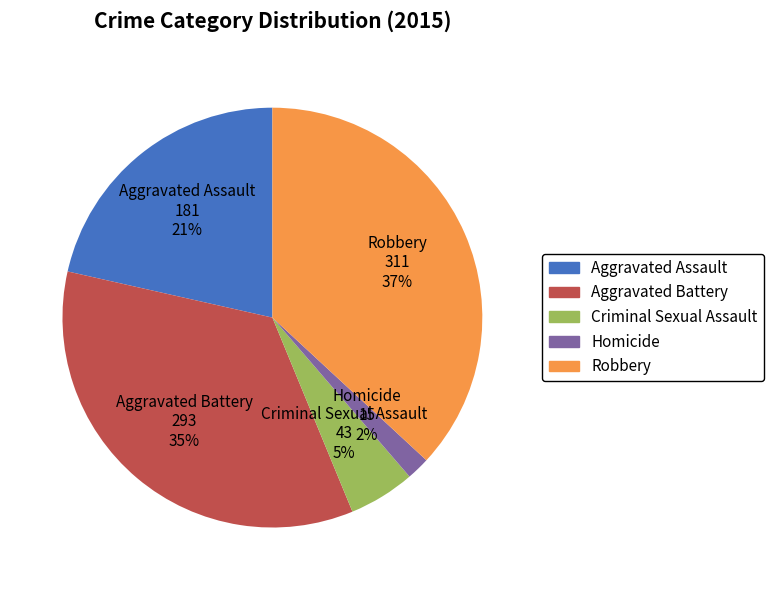

Which slice is the largest?

Robbery